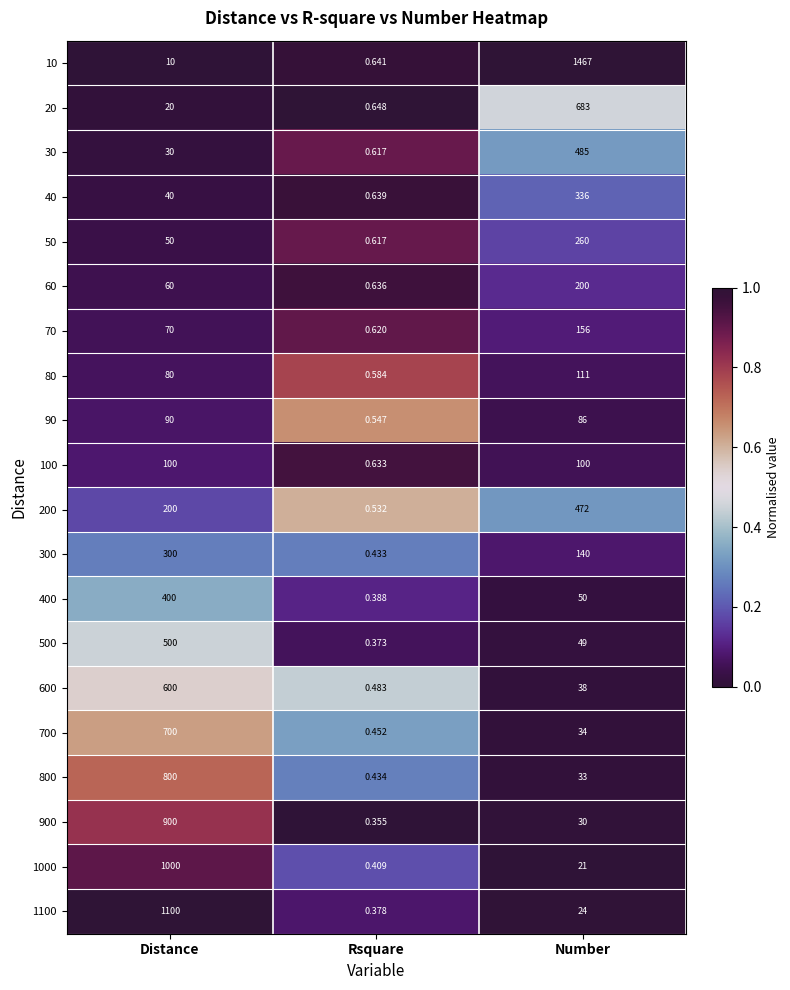

Where is 400 nearest to the value 200?

Number